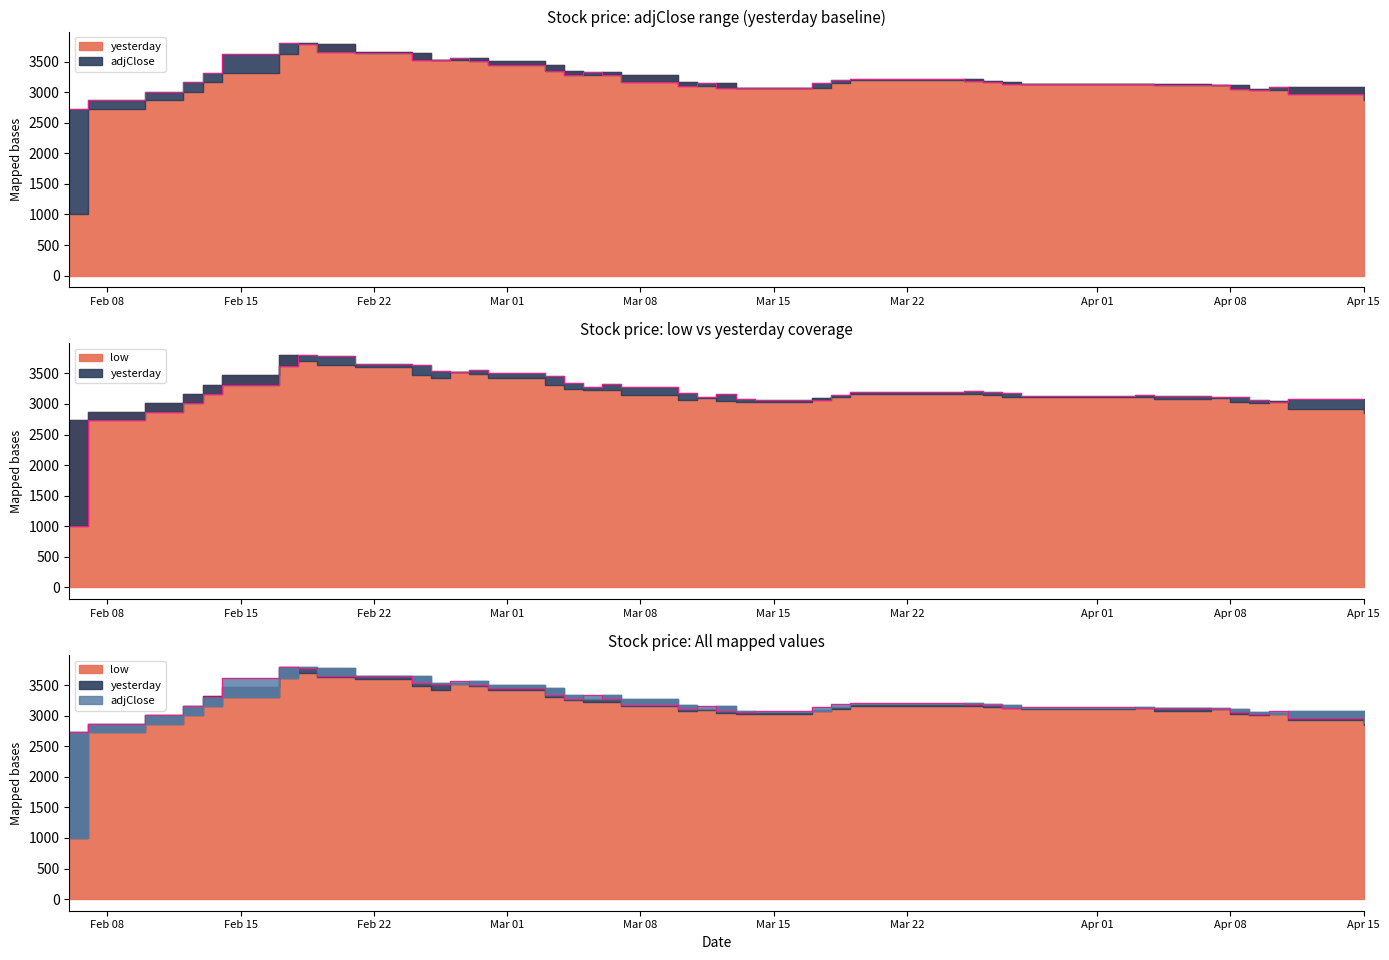

Between which two adjacent categories do yesterday and low first intersect?

2018-02-17 and 2018-02-18